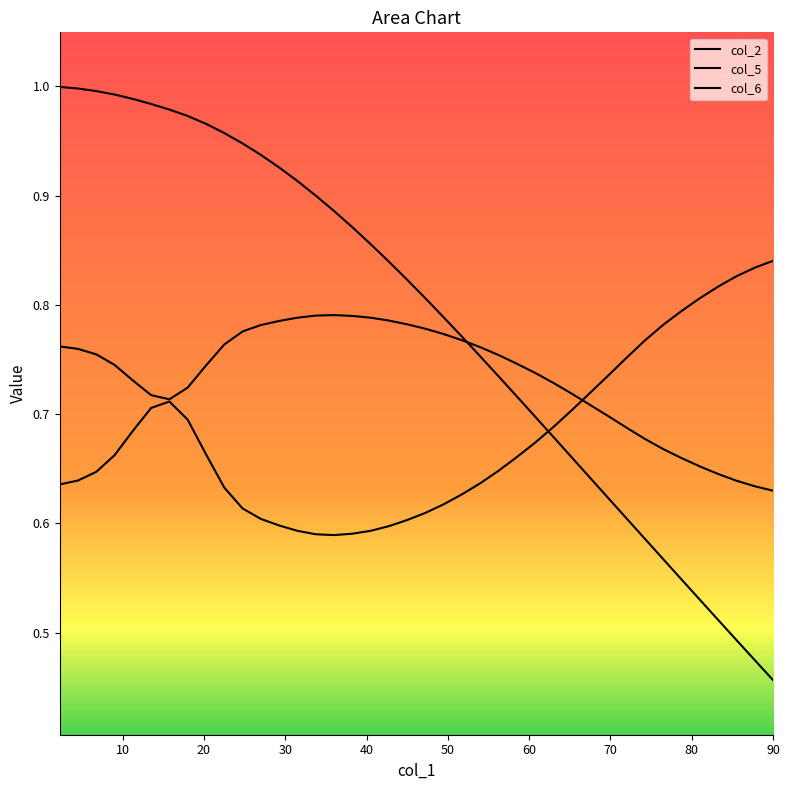

Read the col_6 value at 51.75.

0.6